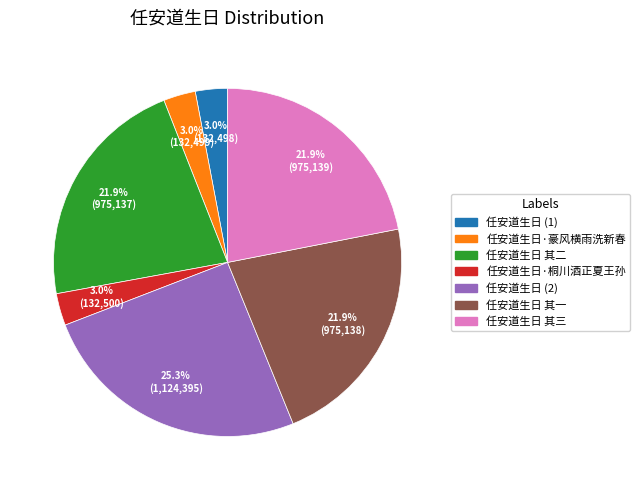

Does any single category account for the majority?

No